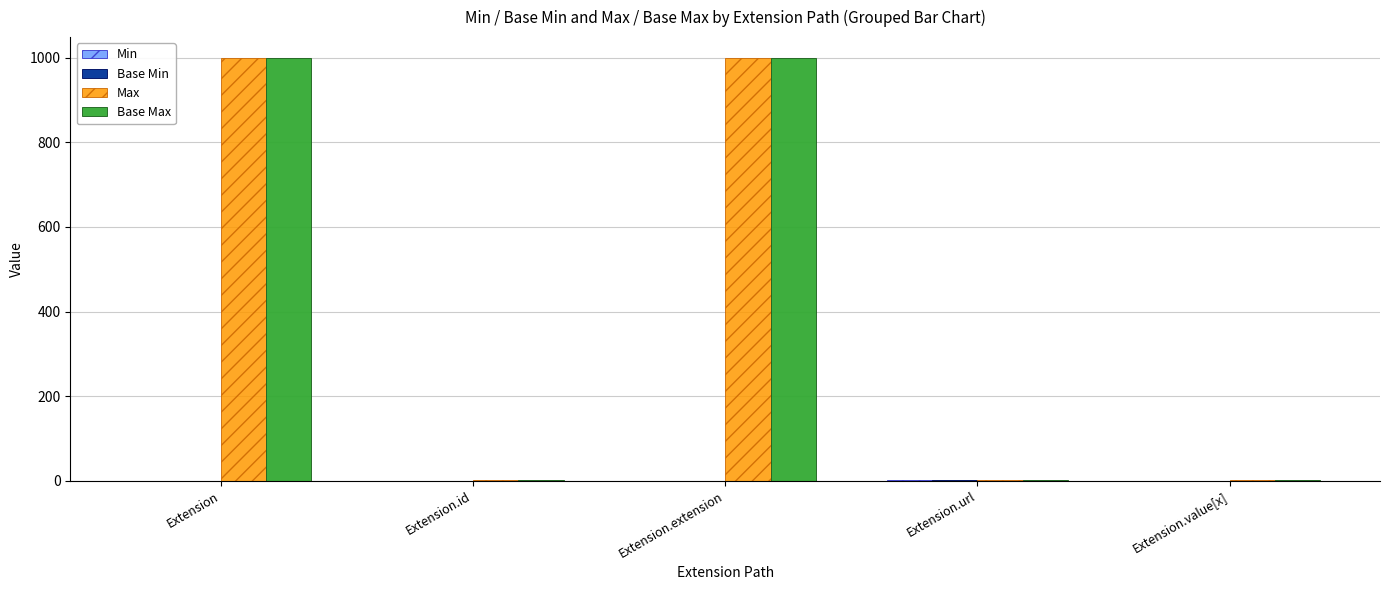

How many groups of bars are there?

5